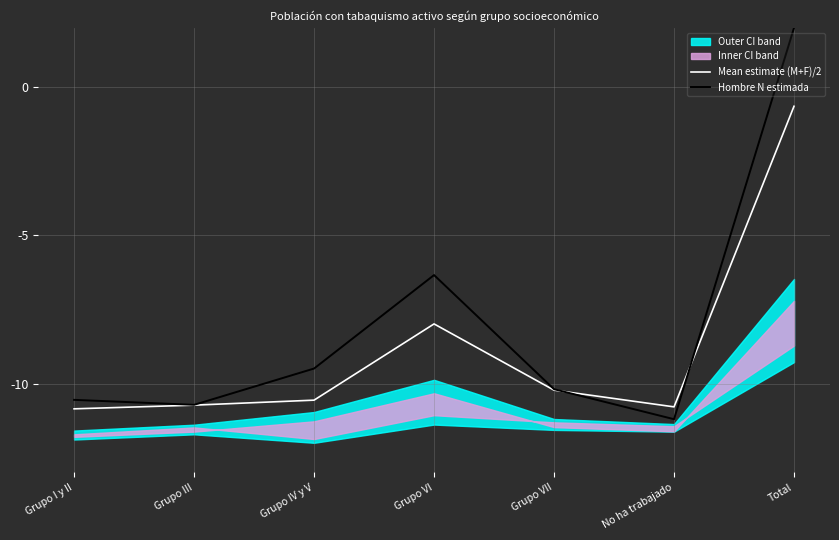

Which category has the lowest value across all series?

No ha trabajado